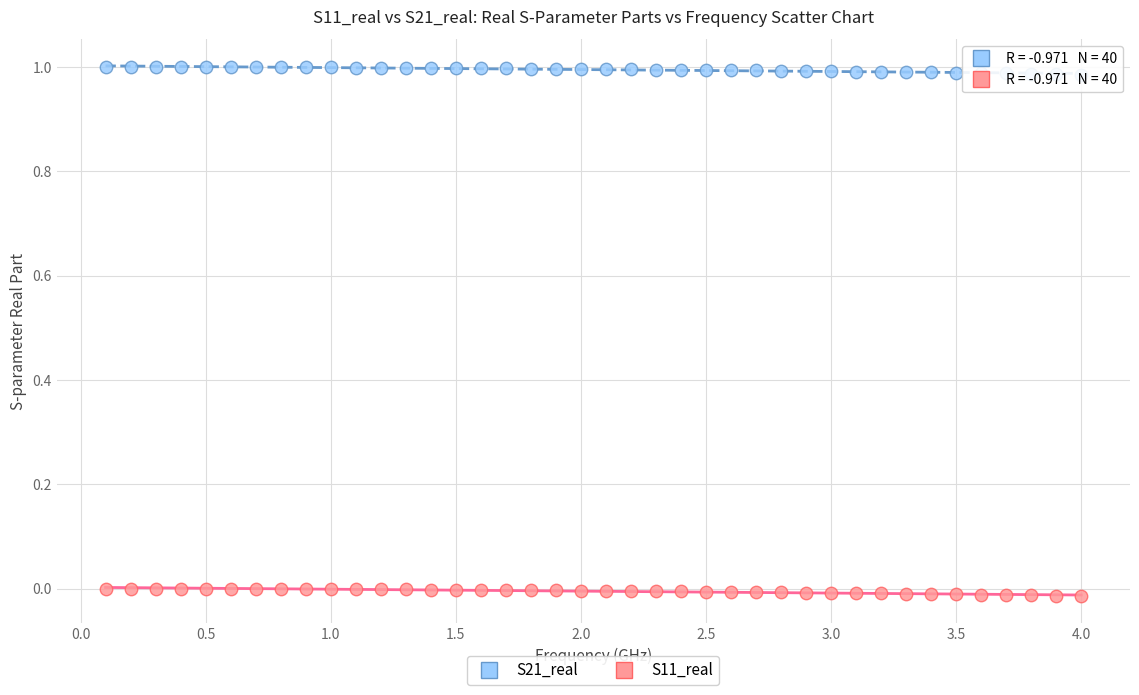

Which series has the widest spread of Y values?

S21_real